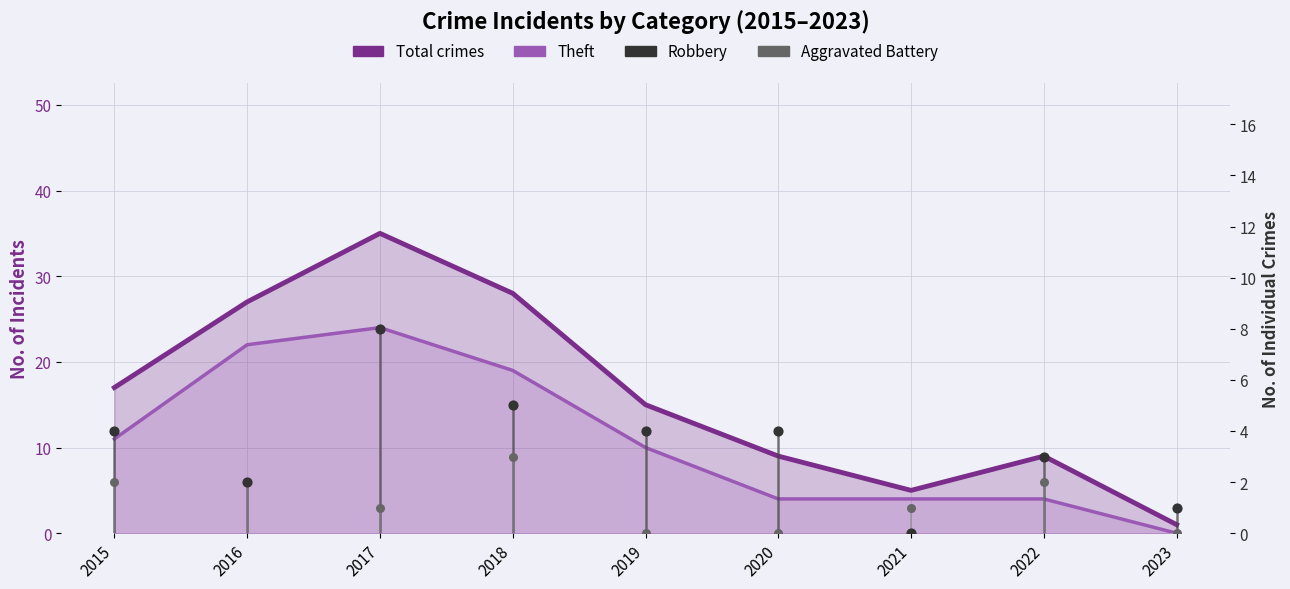

What is the total value across all series at 2020?

17